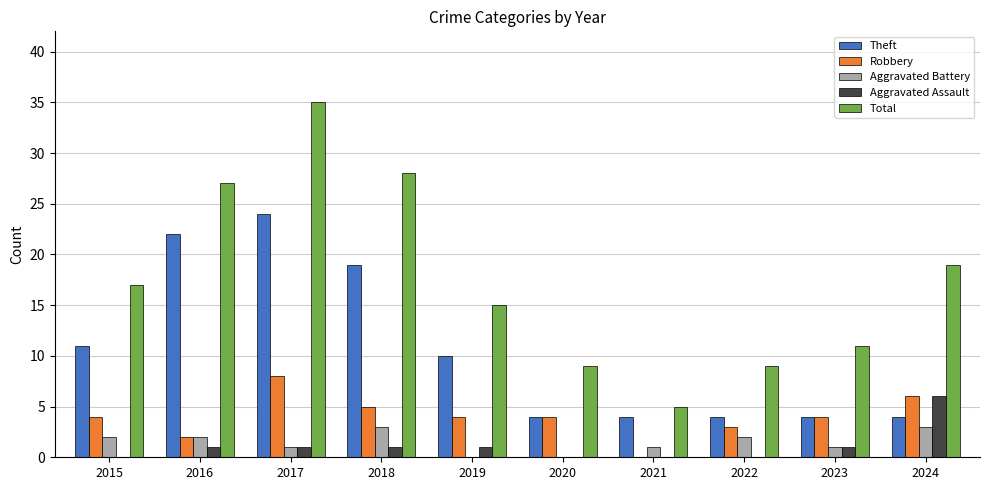

At which category is the sum across all series the highest?

2017